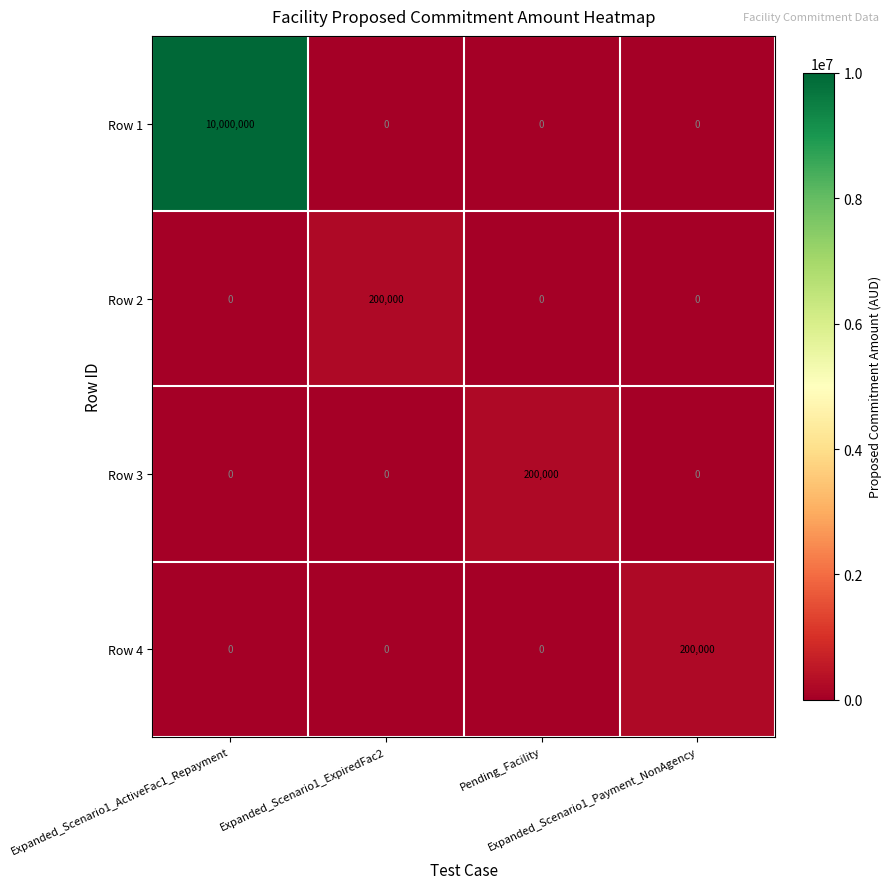

How many series are shown in this chart?

4